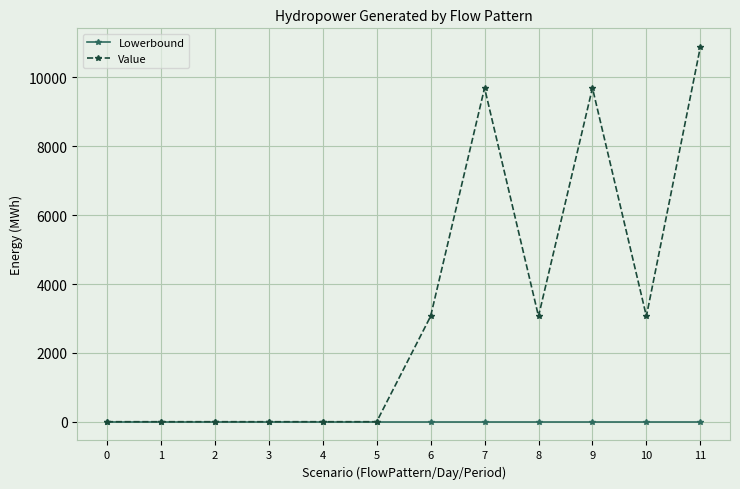

Reading right to left, extract all data points from this chart.

Lowerbound: 0.0	0.0	0.0	0.0	0.0	0.0	0.0	0.0	0.0	0.0	0.0	0.0
Value: 10882.9	3063.9	9694.1	3063.9	9694.1	3063.9	0.0	0.0	0.0	0.0	0.0	0.0